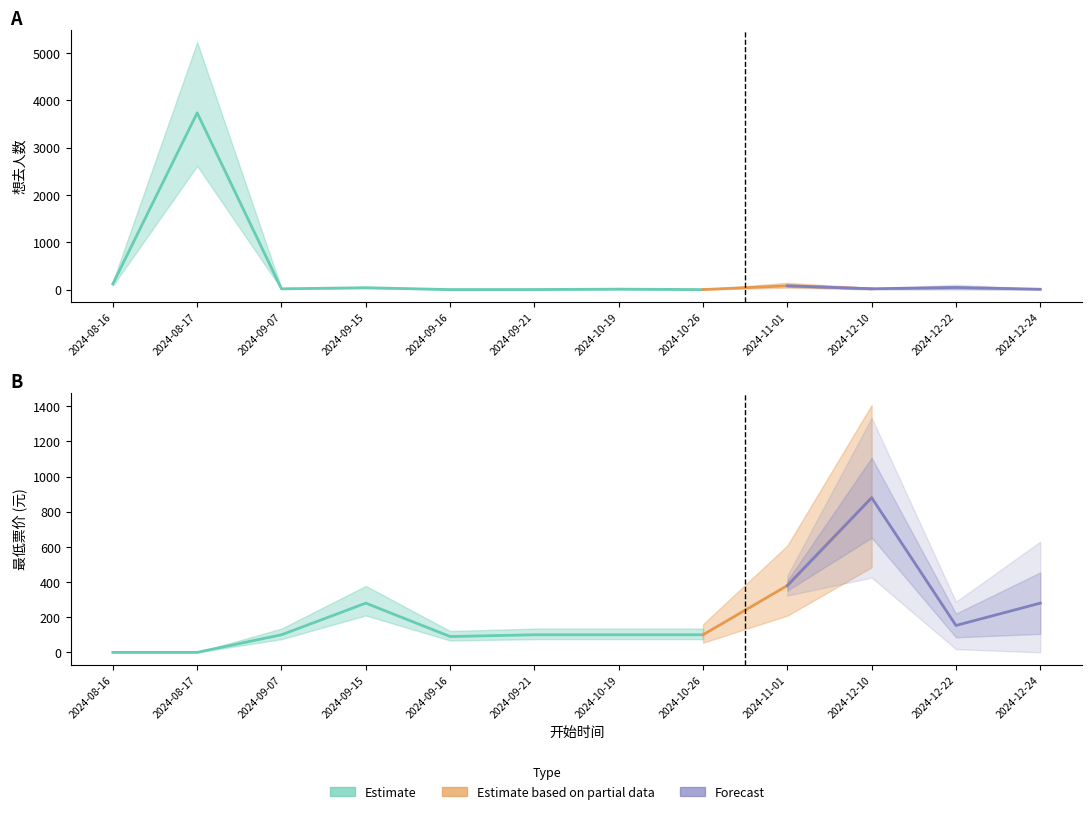

Which series has the largest range (max minus min)?

想去人数